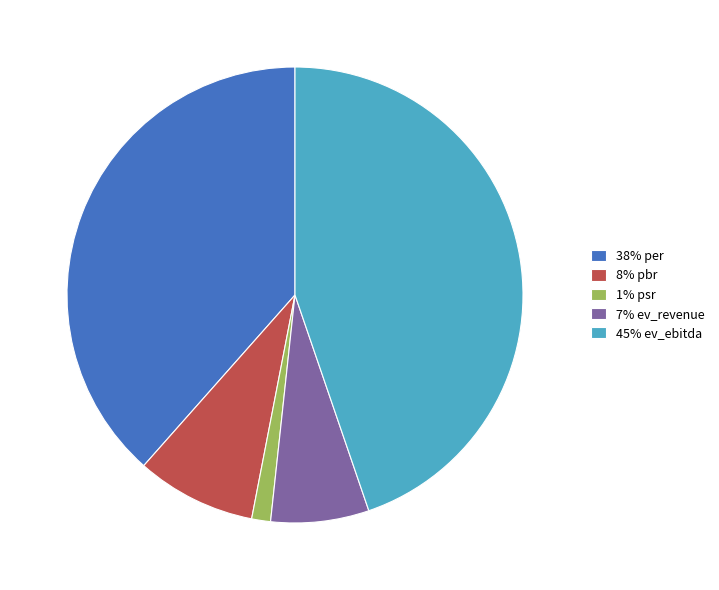

Which slice is the largest?

45% ev_ebitda